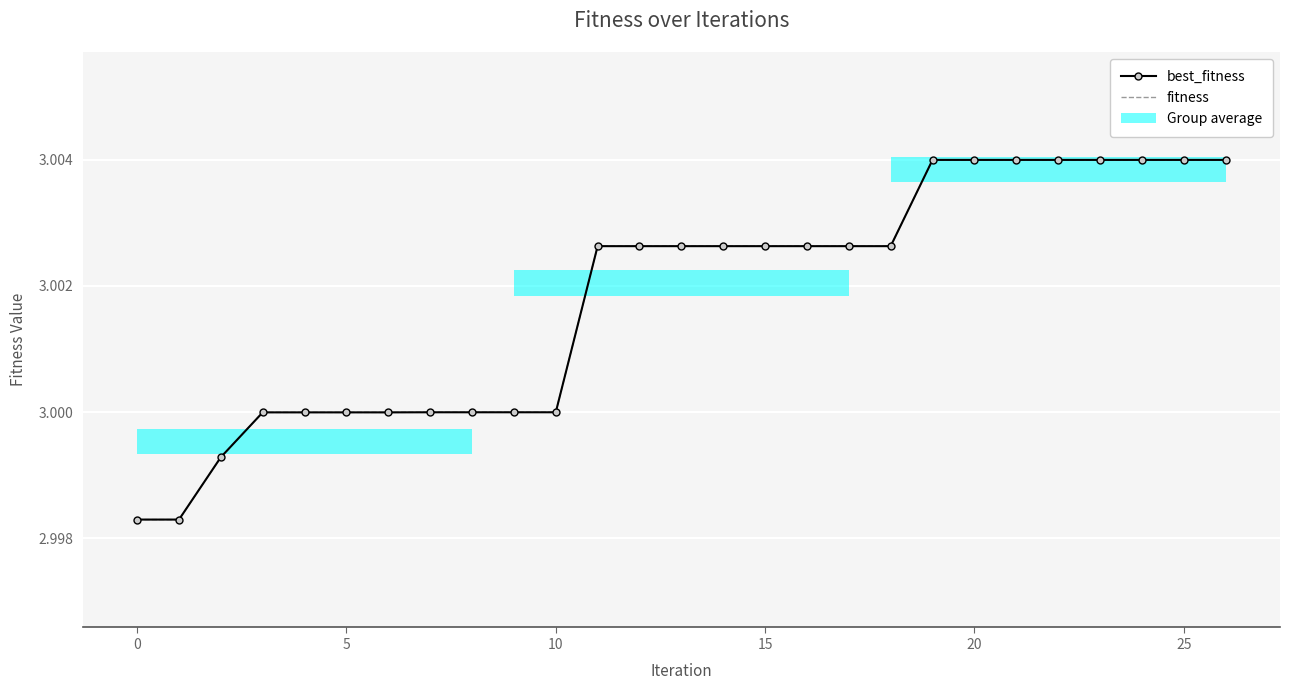

True or false: fitness has more than 1 points higher than both neighbors.

False